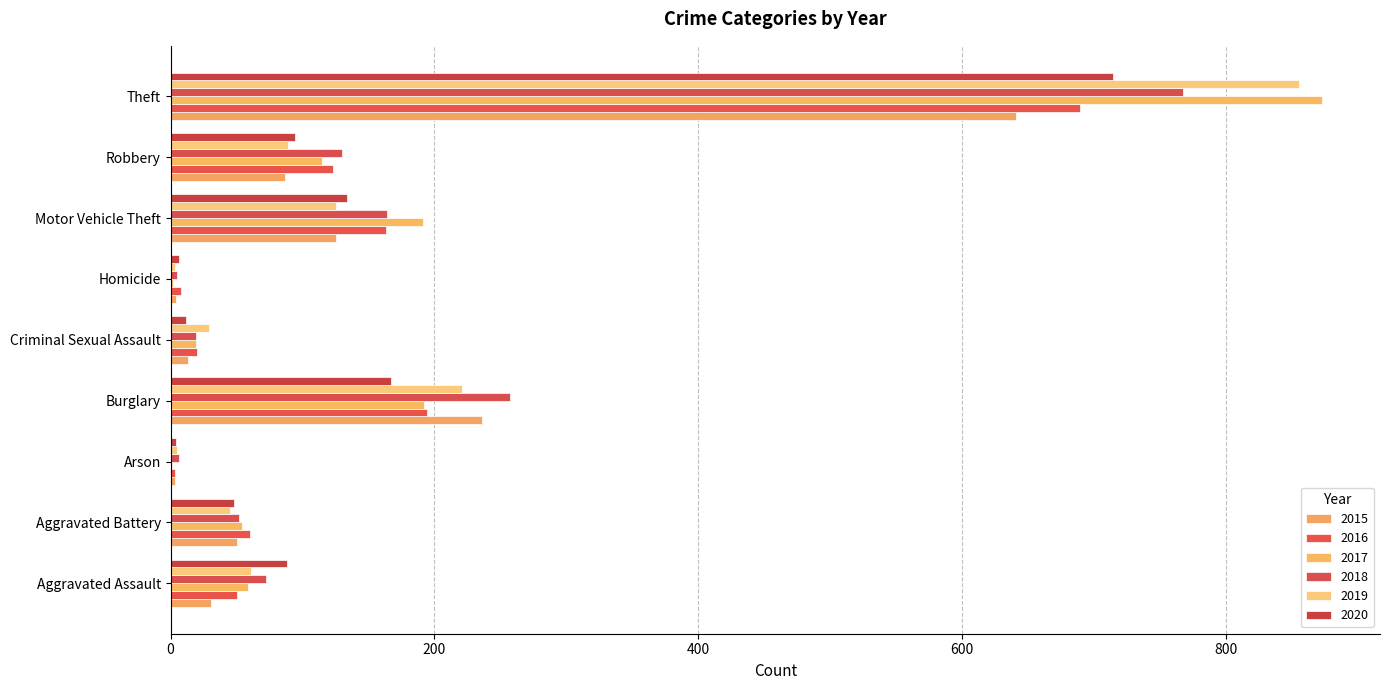

How many distinct data groups are displayed?

6